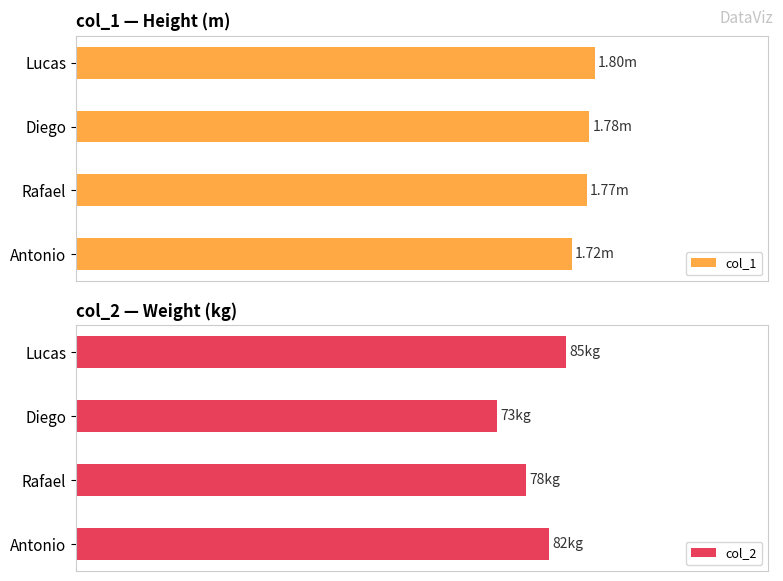

How many bars are there in each group?

2